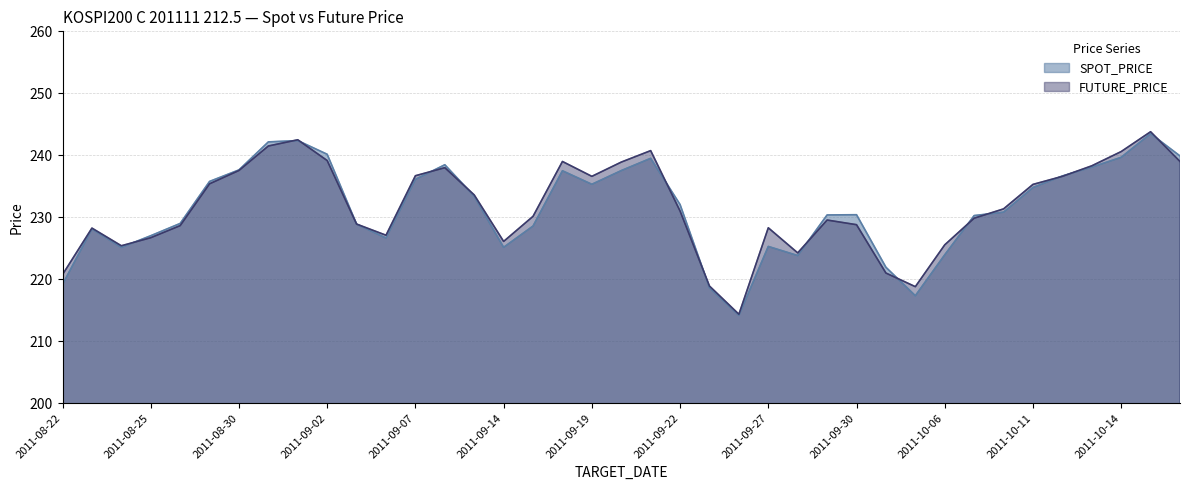

How many data points in SPOT_PRICE are above 230?

23